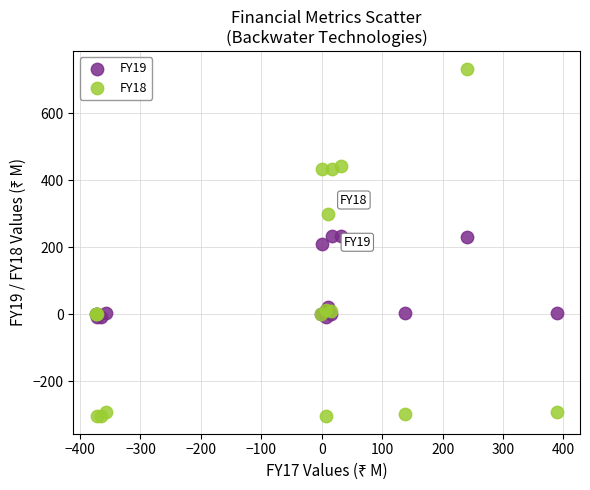

Which series reaches the maximum Y coordinate?

FY18